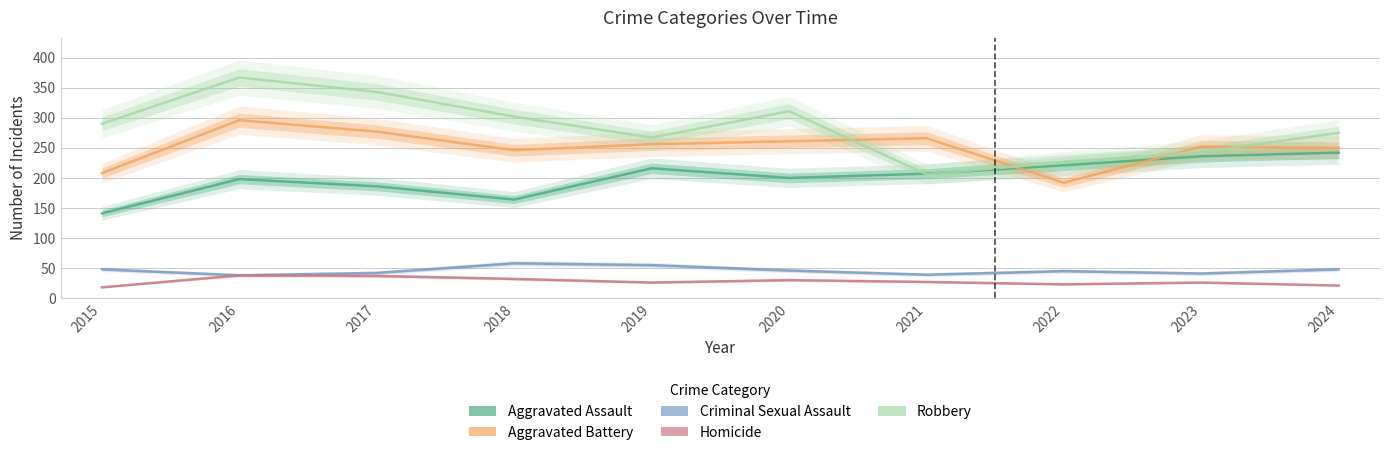

True or false: Aggravated Assault and Criminal Sexual Assault intersect in this chart.

False